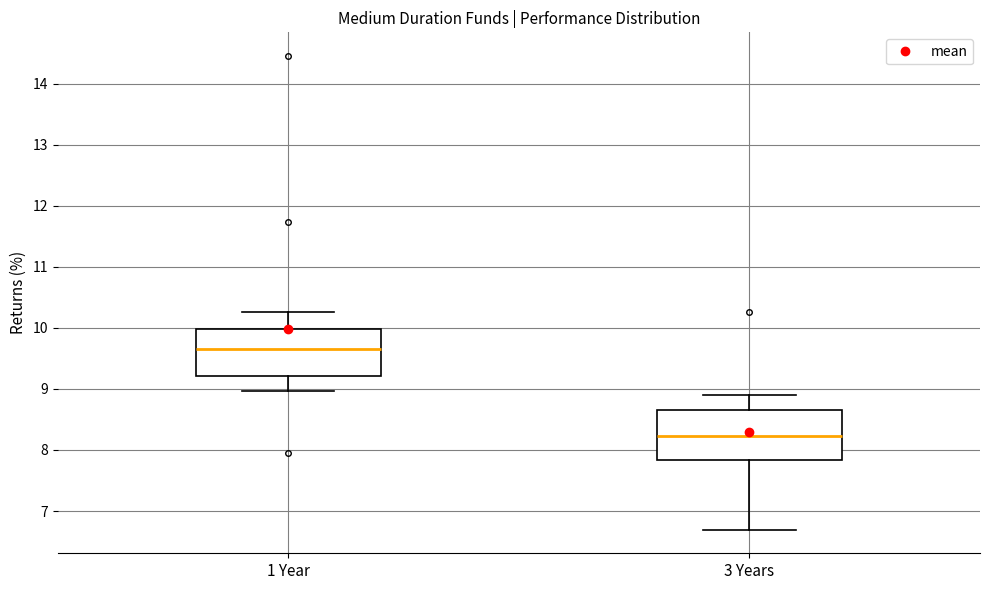

Where does the upper whisker of the box for 3 Years end on the y-axis? The values are not printed on the chart, so give them approximately, as read against the axis.

8.9